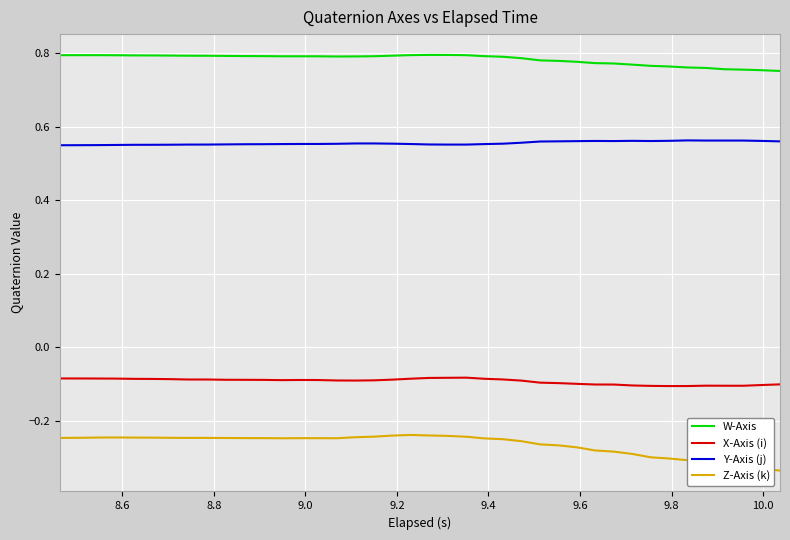

Rank the series by their maximum value, from highest to lowest.

W-Axis, Y-Axis (j), X-Axis (i), Z-Axis (k)